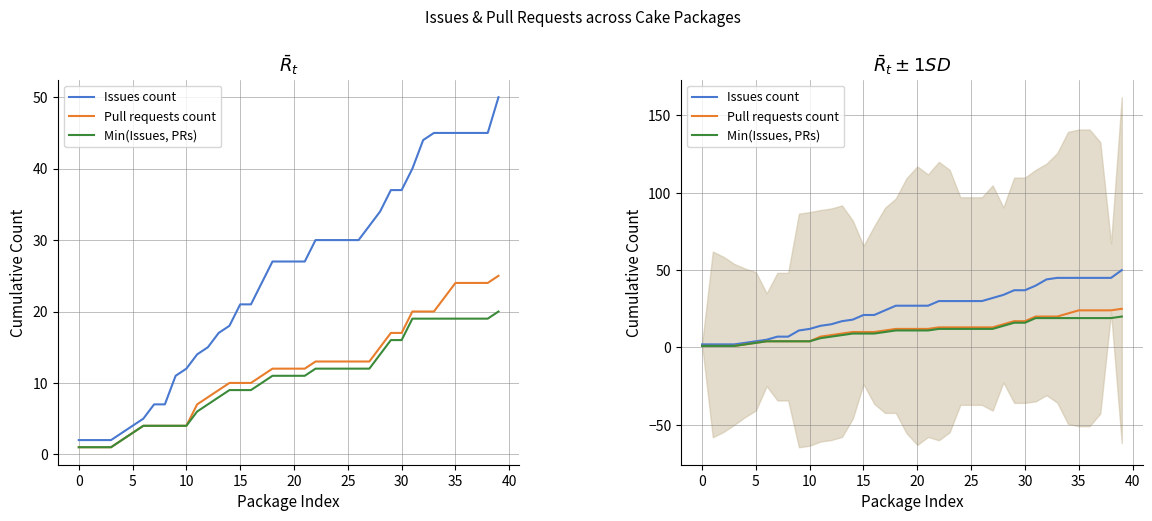

What is the value of the Pull requests count point at the 4th from the left?

1